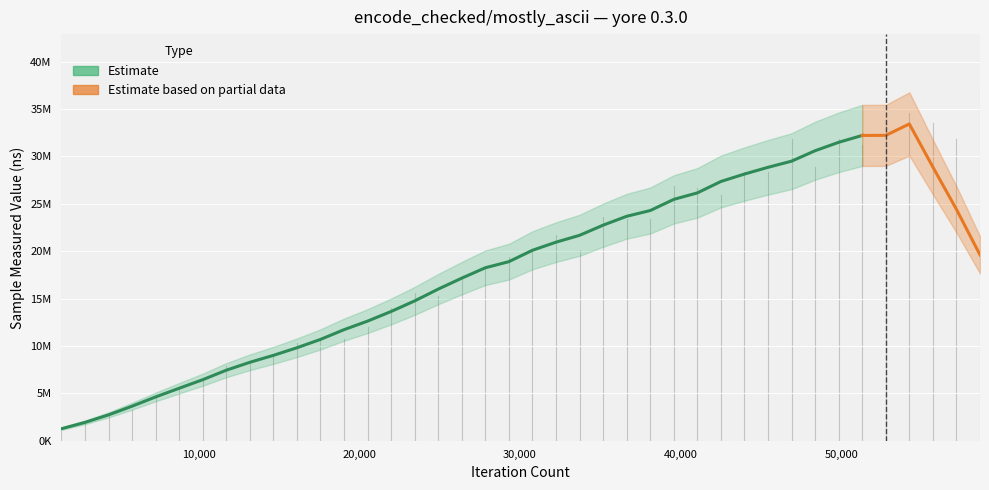

True or false: iteration_count and sample_measured_value cross at least once.

False